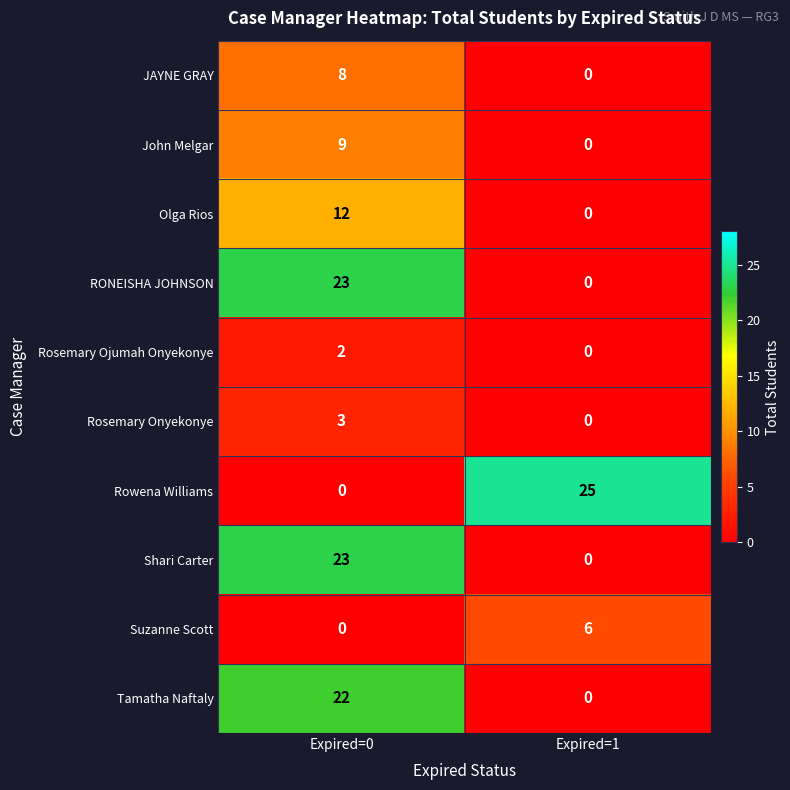

Rank the categories by Tamatha Naftaly value from lowest to highest.

Expired=1, Expired=0